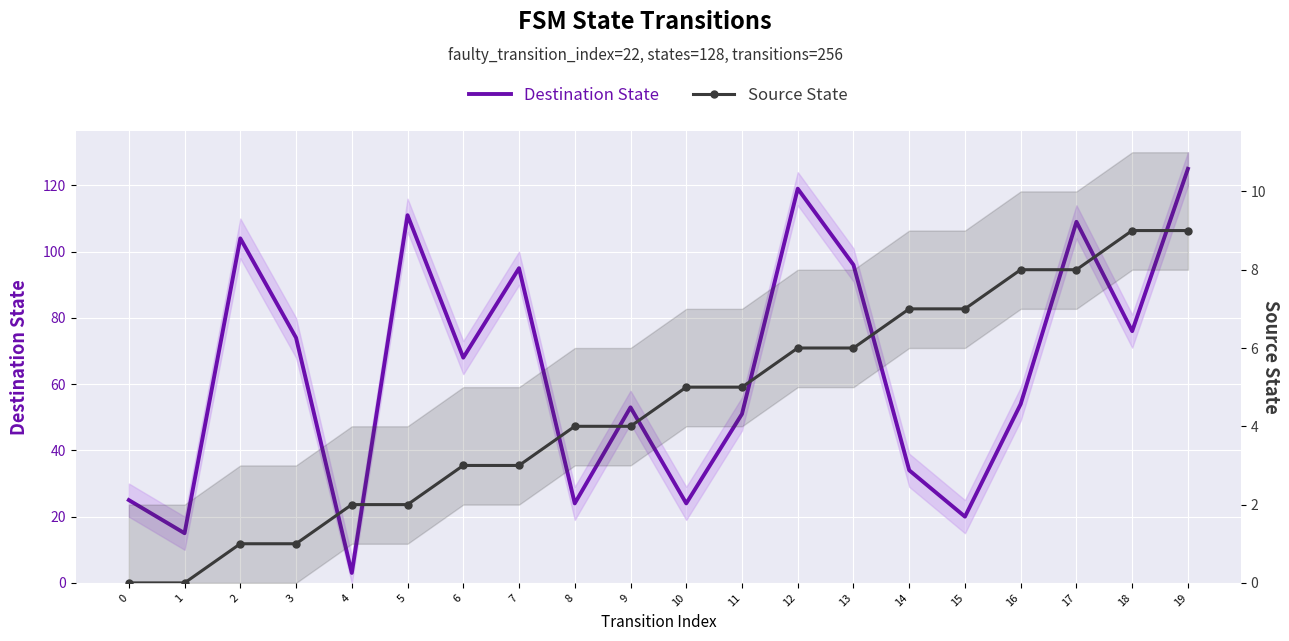

Reading right to left, extract all data points from this chart.

Destination State: 125	76	109	54	20	34	96	119	51	24	53	24	95	68	111	3	74	104	15	25
Source State: 9	9	8	8	7	7	6	6	5	5	4	4	3	3	2	2	1	1	0	0